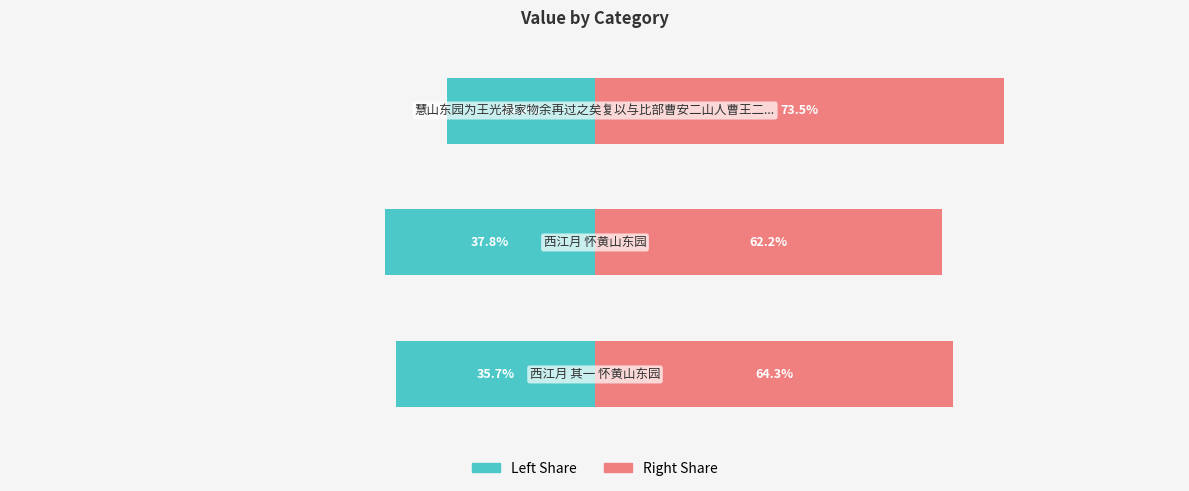

At which category is the sum across all series the highest?

2